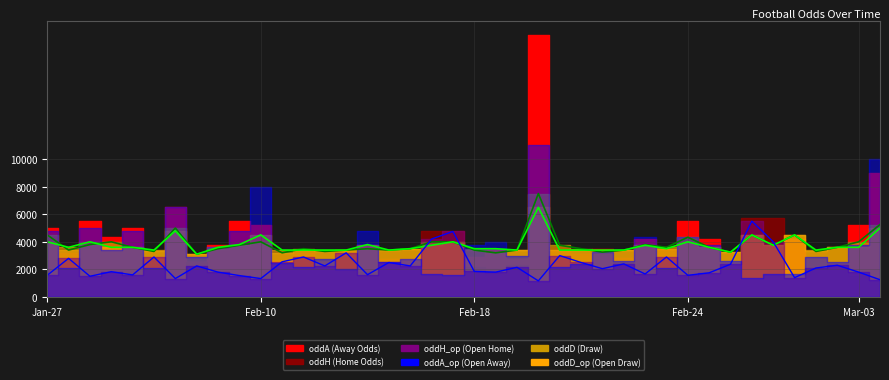

Between 2023-02-18 and 2023-02-18, which series saw the biggest shift?

oddH_op